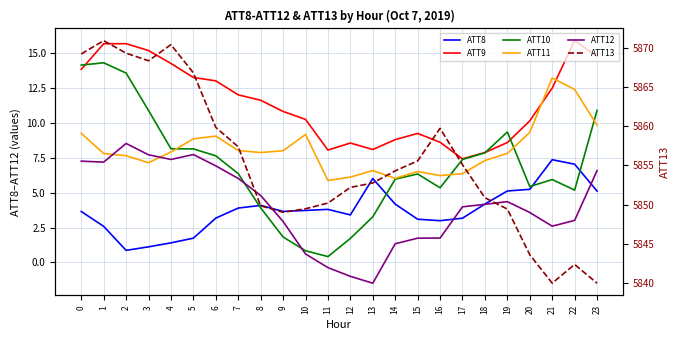

What is the value of the ATT8 point at the 21st from the left?

5.2